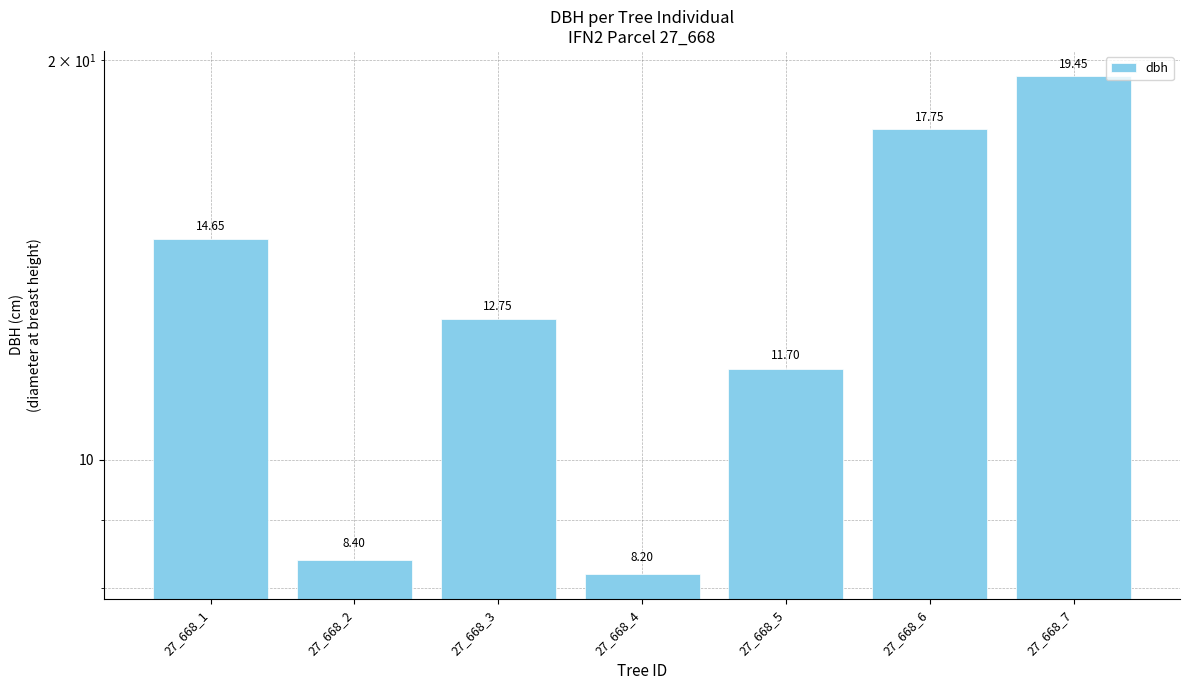

What is the maximum value shown in the chart?

19.4